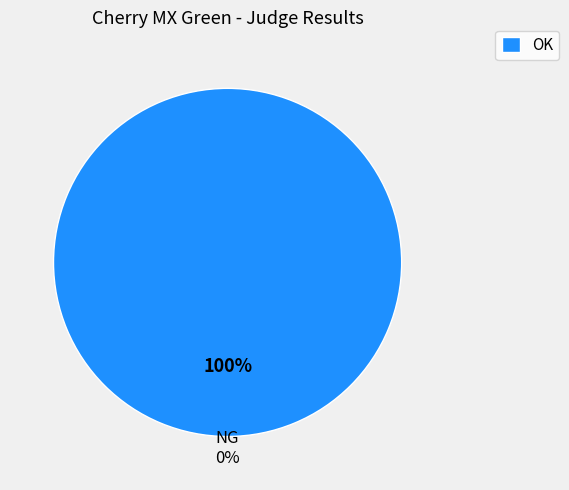

Which category accounts for the majority?

OK